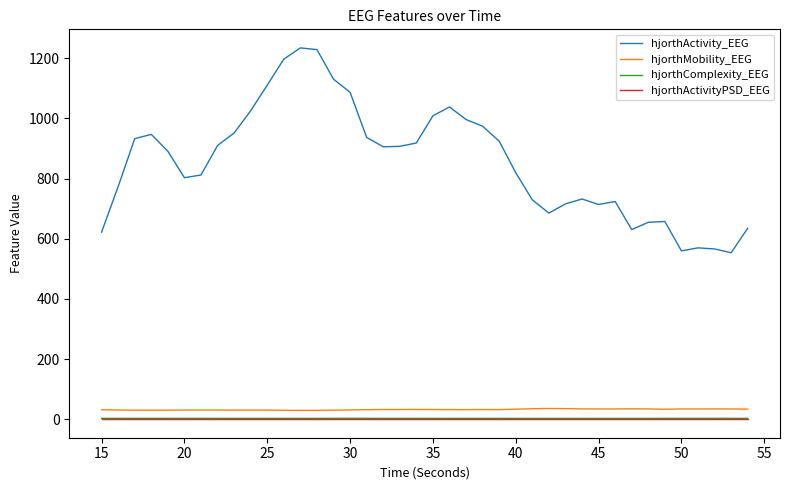

Which series has the largest range (max minus min)?

hjorthActivity_EEG